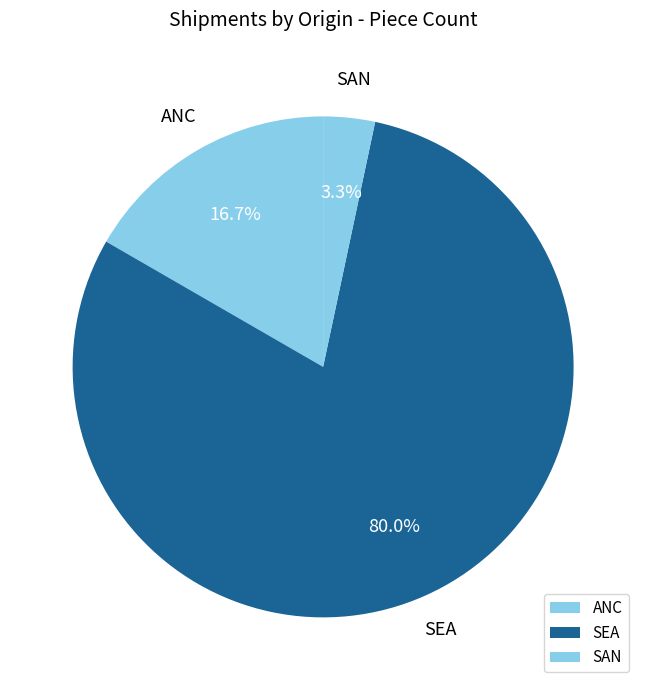

To the nearest percent, what is the average slice percentage?

33%